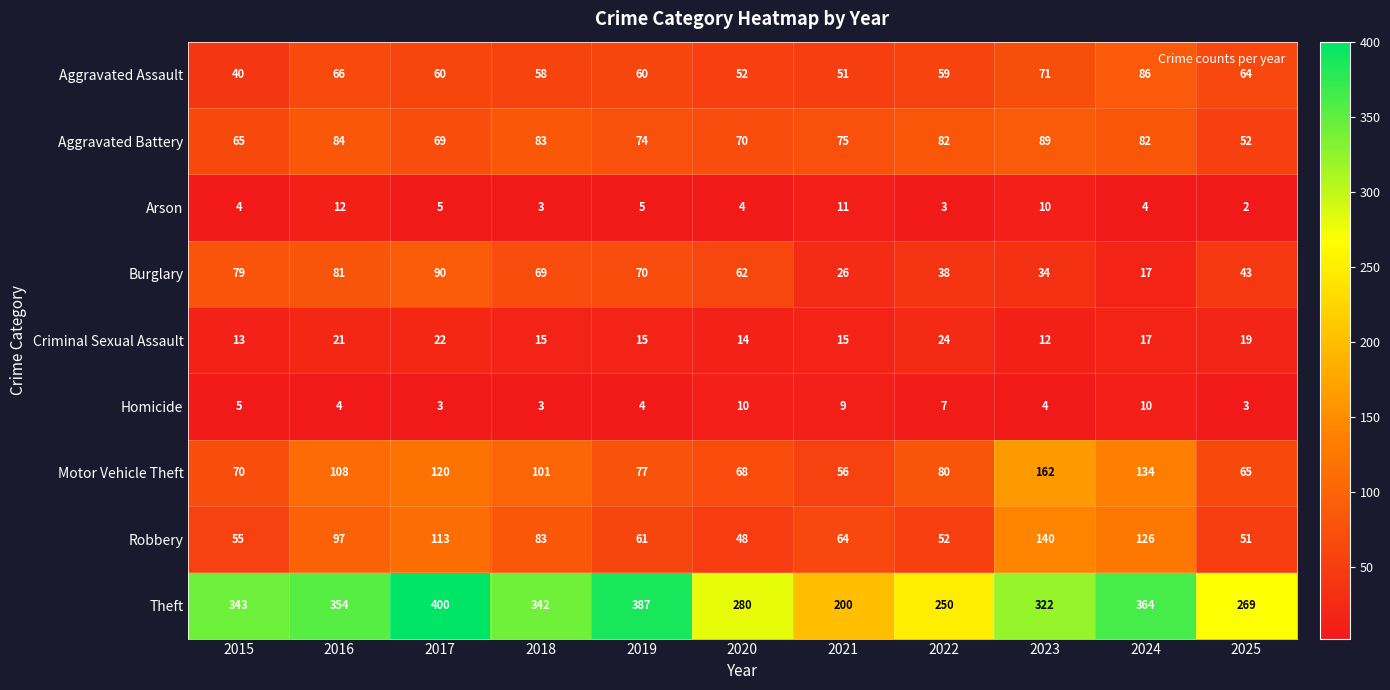

List the series in order of their peak value, lowest first.

Homicide, Arson, Criminal Sexual Assault, Aggravated Assault, Aggravated Battery, Burglary, Robbery, Motor Vehicle Theft, Theft